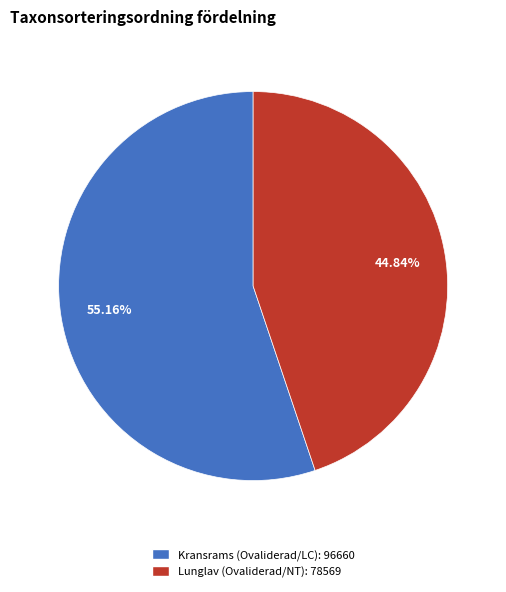

Is there any slice that represents more than half of the pie?

Yes